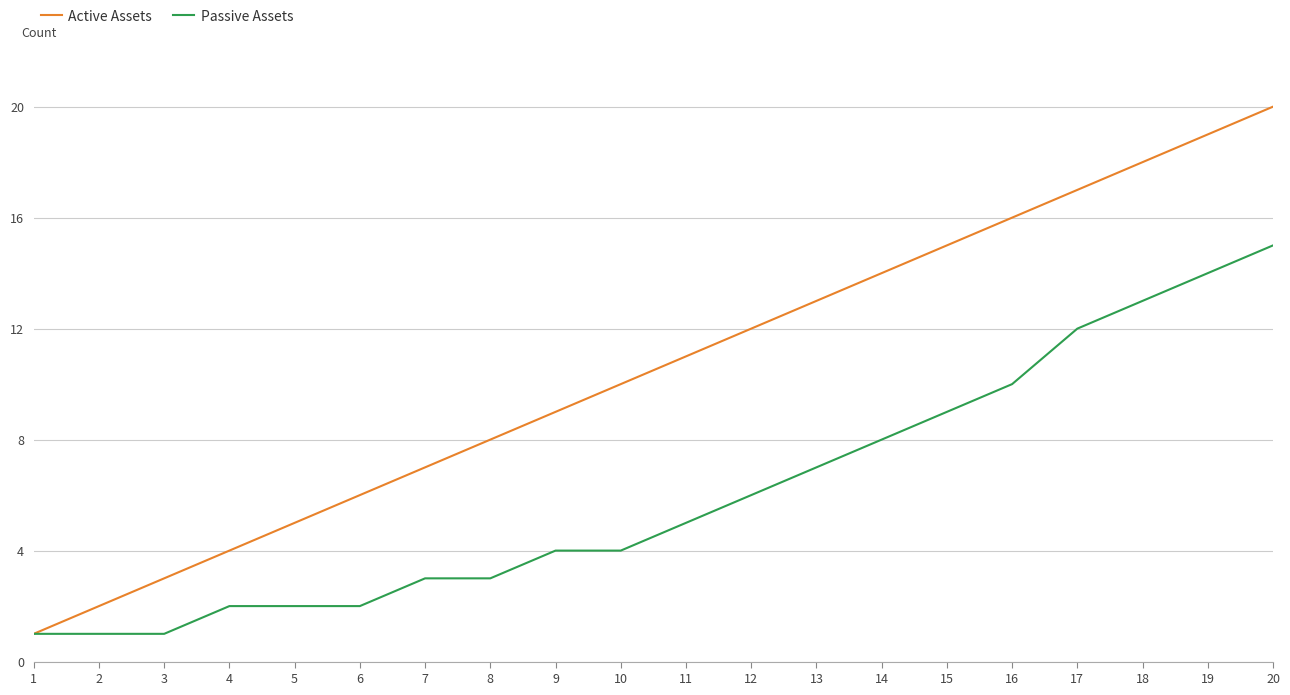

Reading left to right, what are all the values shown in this chart?

Active Assets: 1	2	3	4	5	6	7	8	9	10	11	12	13	14	15	16	17	18	19	20
Passive Assets: 1	1	1	2	2	2	3	3	4	4	5	6	7	8	9	10	12	13	14	15